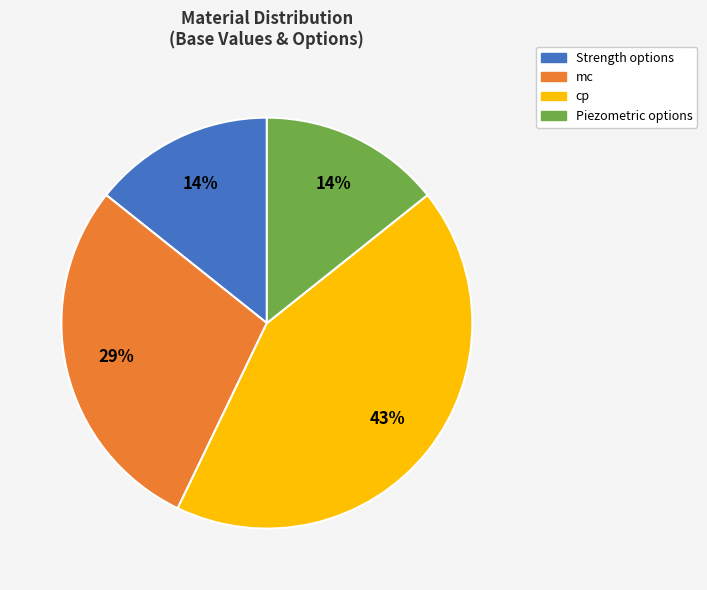

To the nearest percent, what is the difference between the largest and smallest slice percentages?

29%